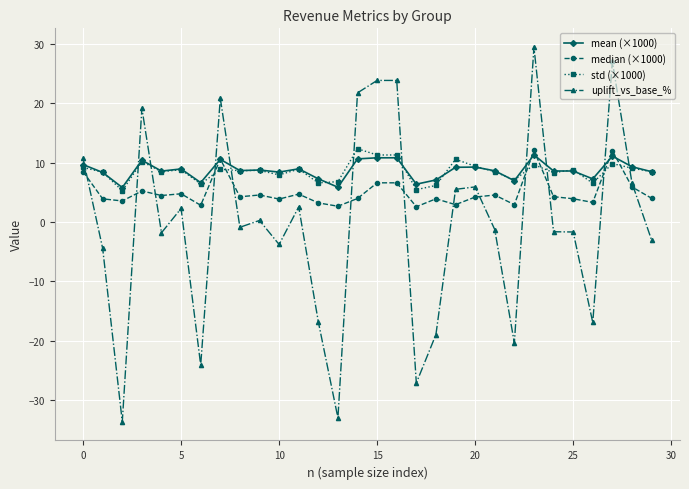

What is the value of the uplift_vs_base_% point at the 1st from the left?

10.7